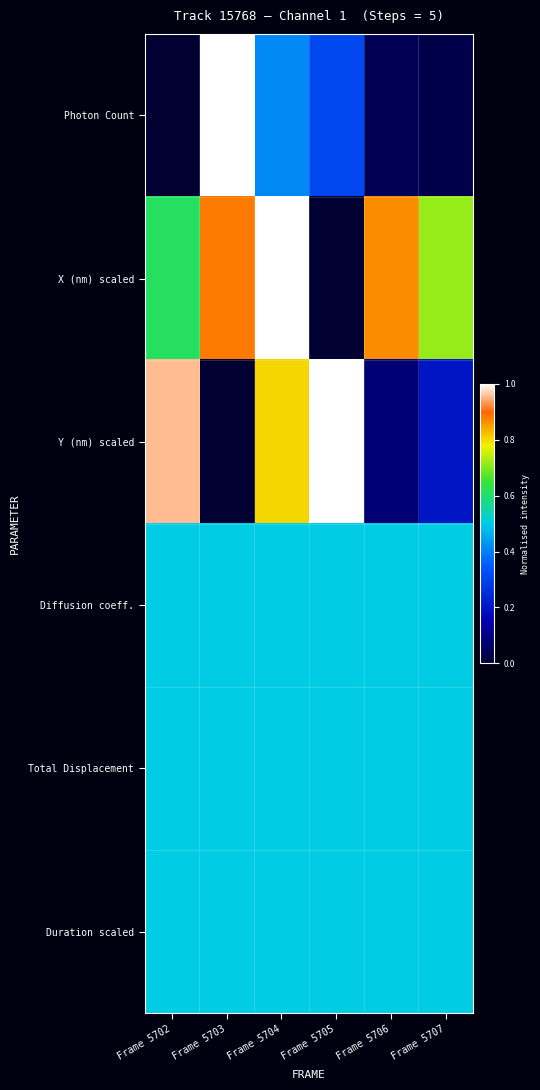

Which series has the largest total across all categories?

X (nm) scaled